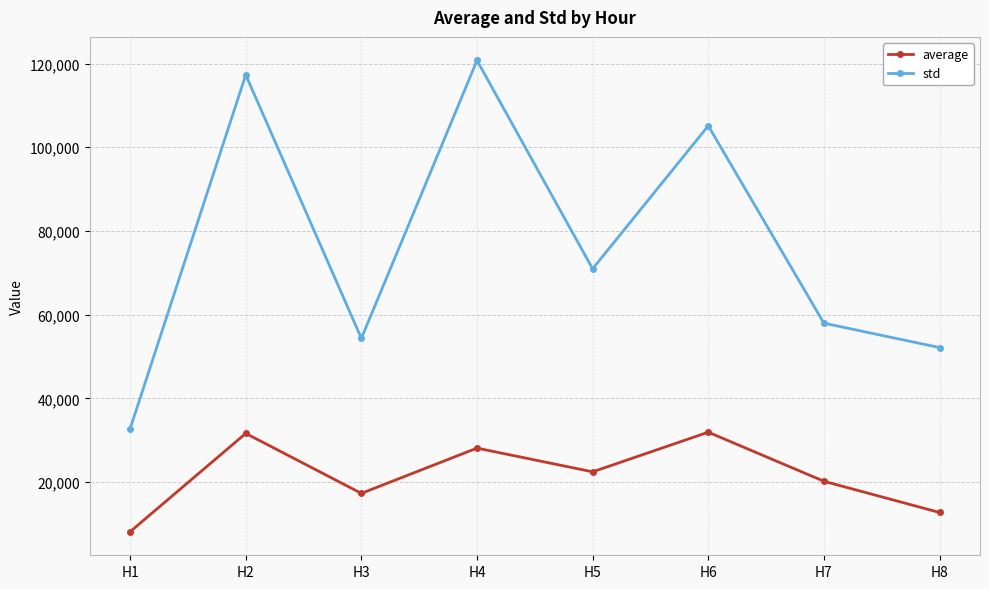

What is the value of the std point at the 5th from the left?

70948.3